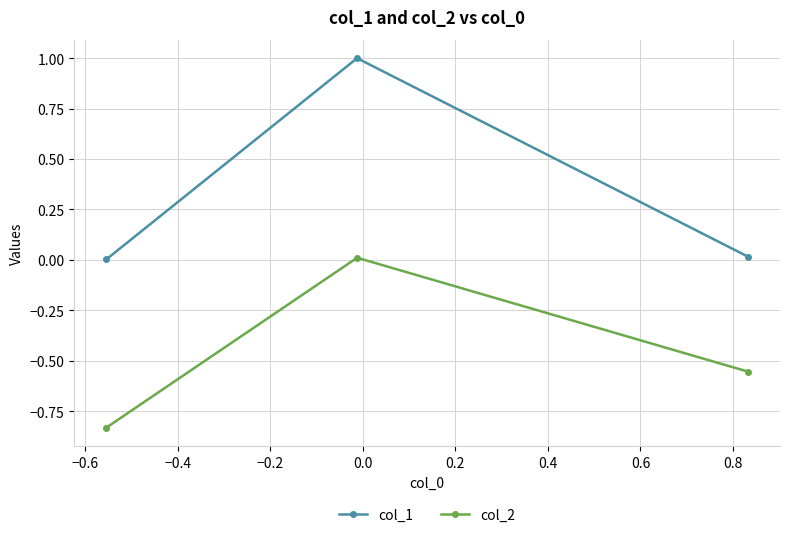

Which series has the largest range (max minus min)?

col_1